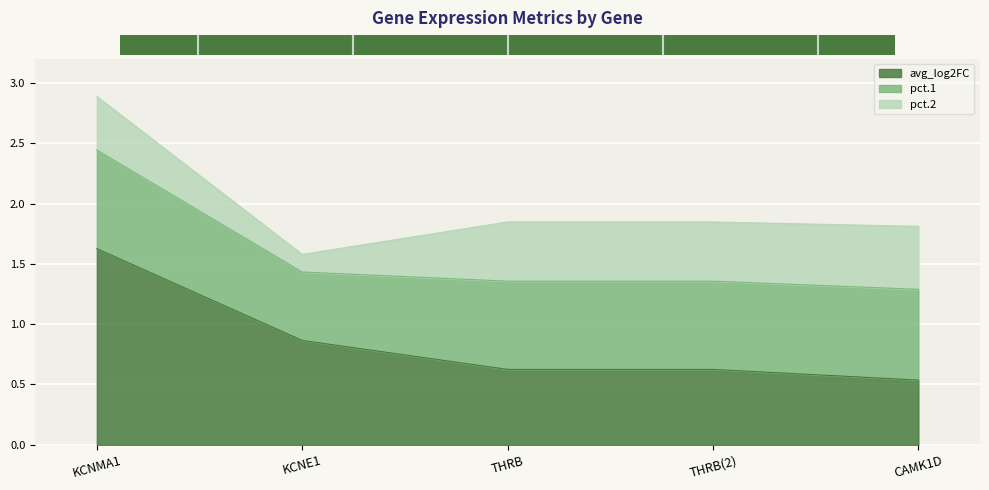

True or false: avg_log2FC has more than 2 points higher than both neighbors.

False